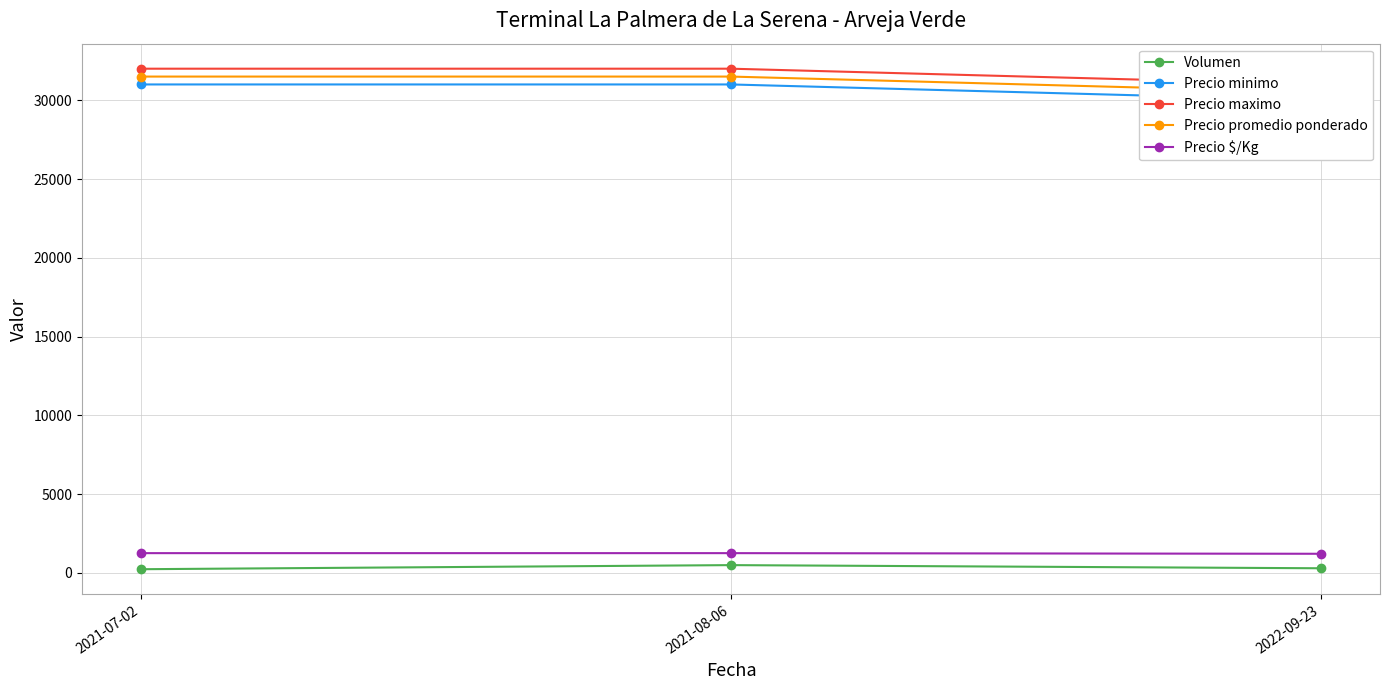

What position from the left is 2021-08-06?

2